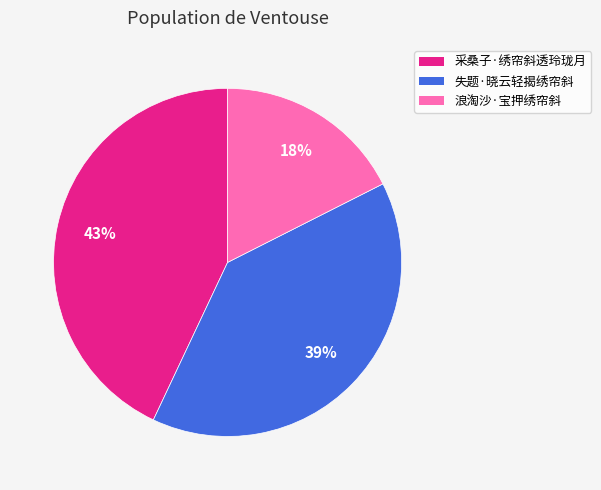

To the nearest percent, what portion does 采桑子·绣帘斜透玲珑月 represent?

43%